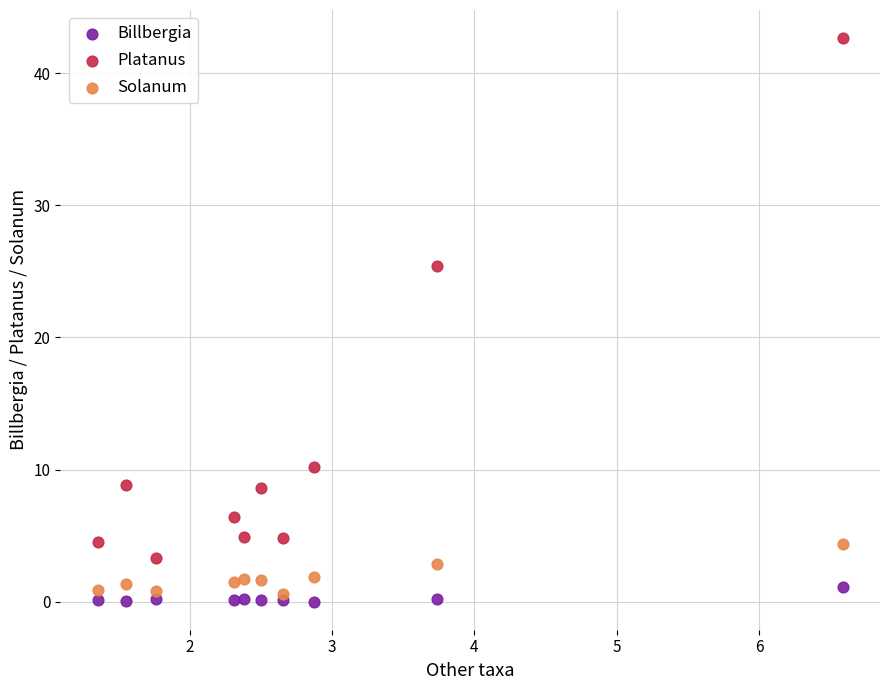

What are all the series names shown in the legend?

Billbergia, Platanus, Solanum